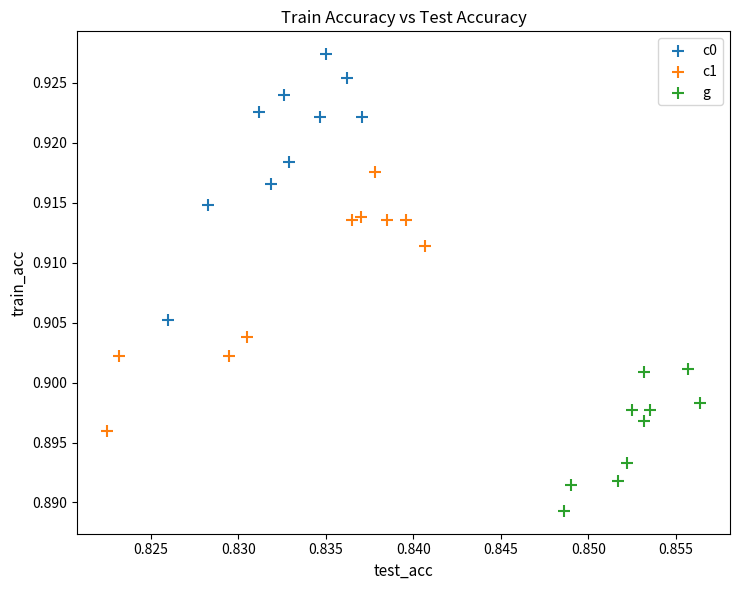

Which series has the widest spread of Y values?

c0